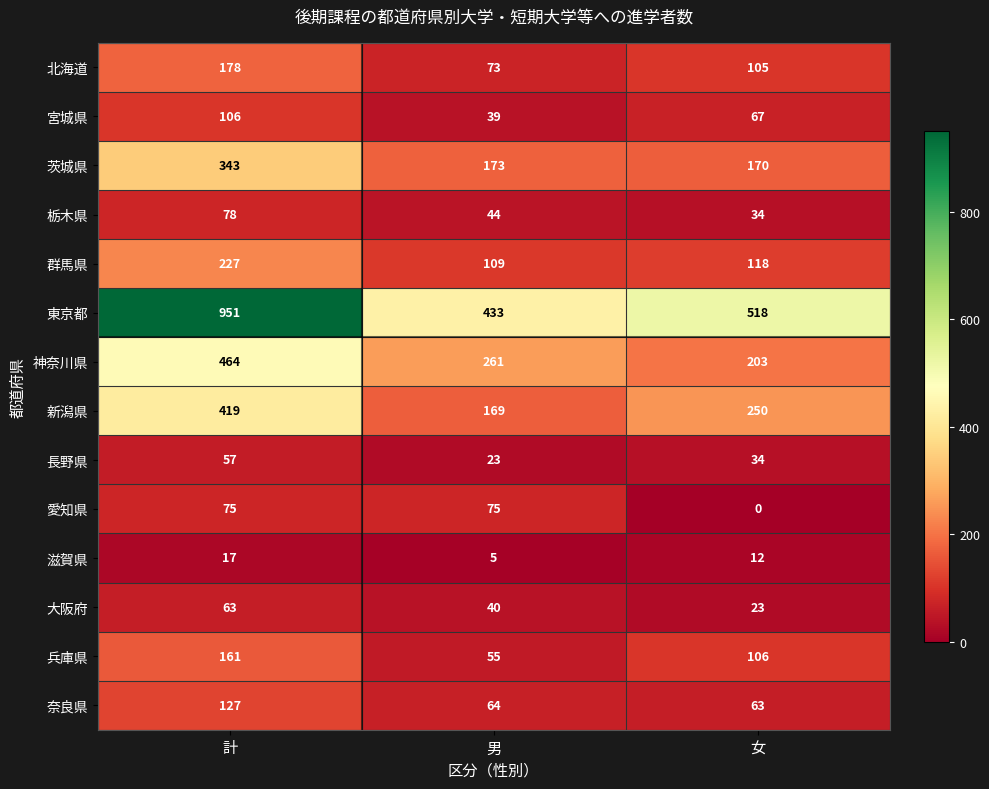

Which series has the widest spread of values?

東京都